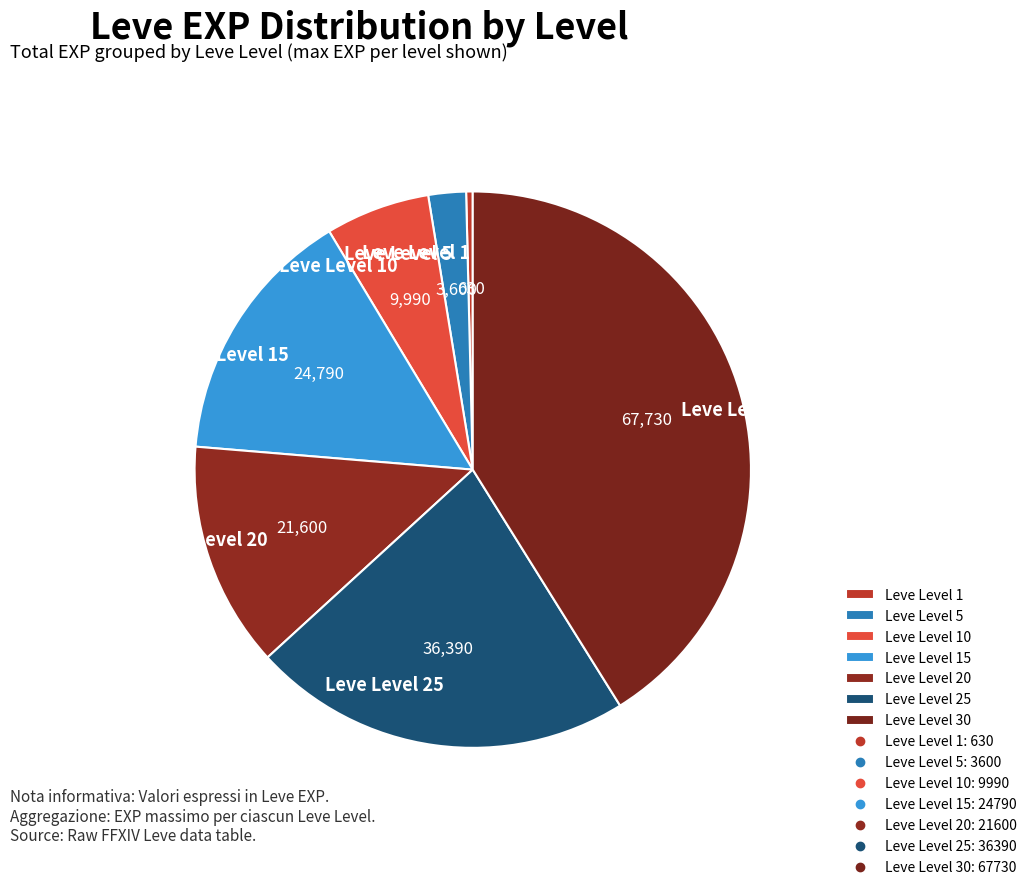

Is there a majority slice in this chart?

No